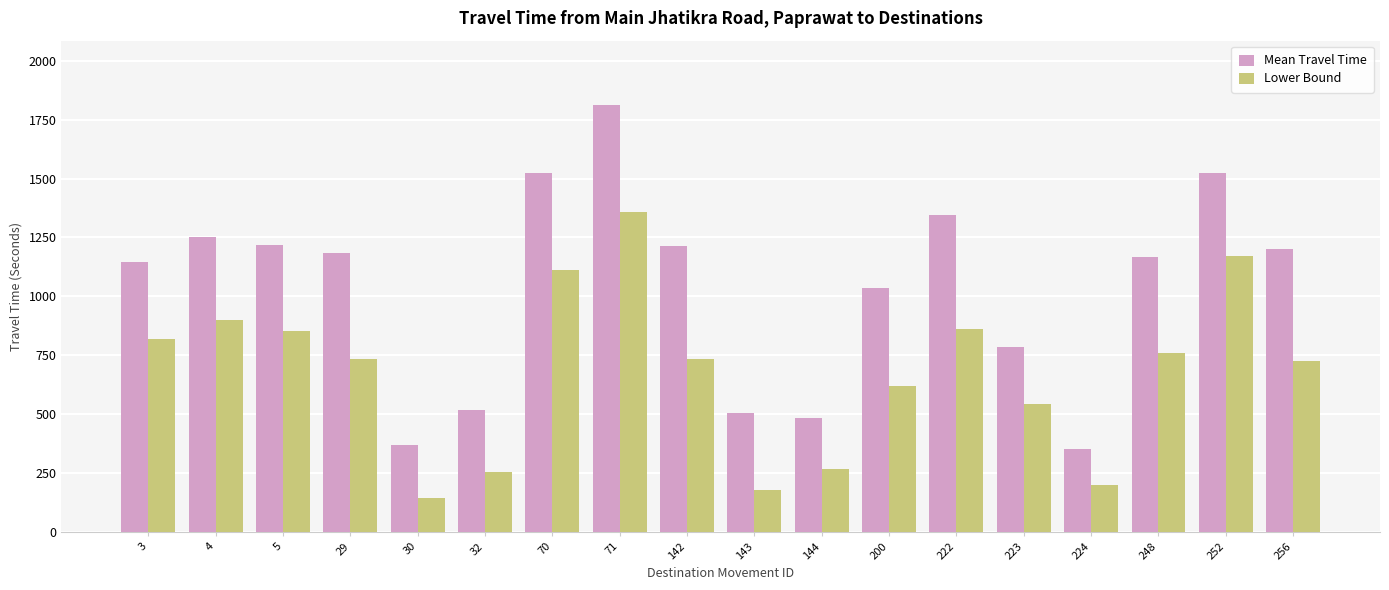

At which label does Lower Bound reach its peak?

71